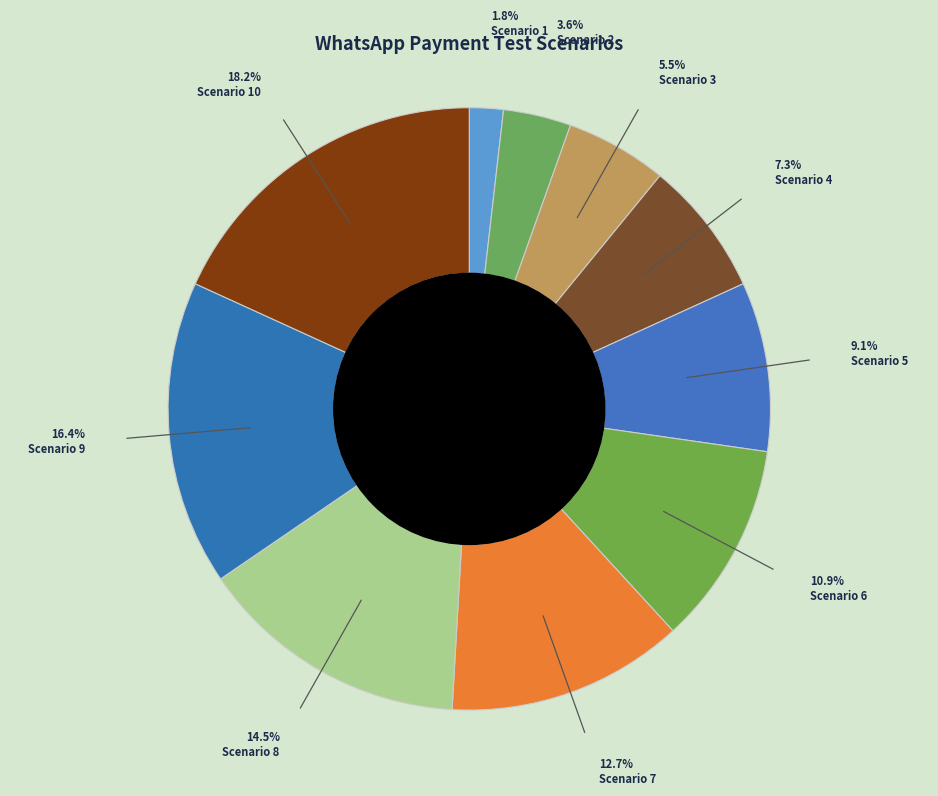

Count the number of slices in the pie.

10